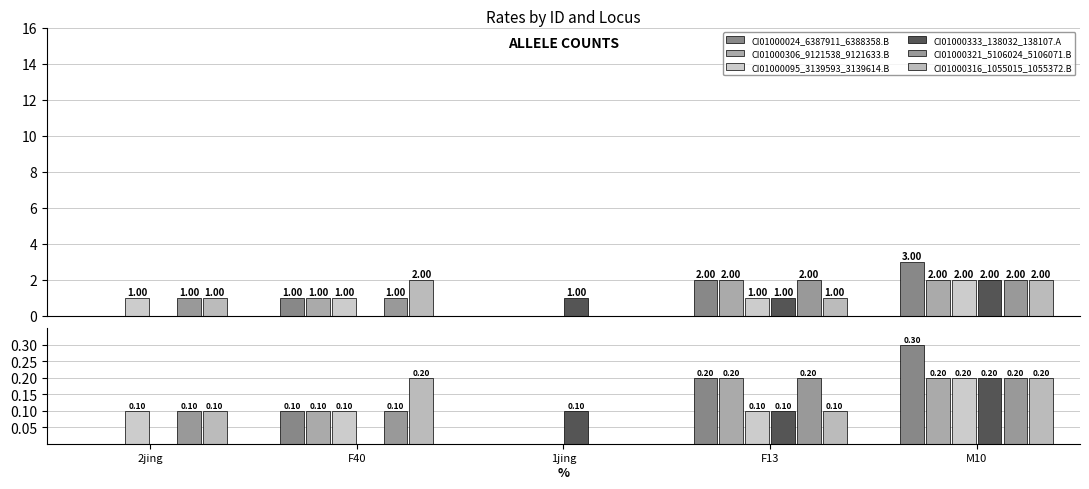

At M10, list the series in order from largest to smallest.

CI01000024_6387911_6388358.B, CI01000306_9121538_9121633.B, CI01000095_3139593_3139614.B, CI01000333_138032_138107.A, CI01000321_5106024_5106071.B, CI01000316_1055015_1055372.B